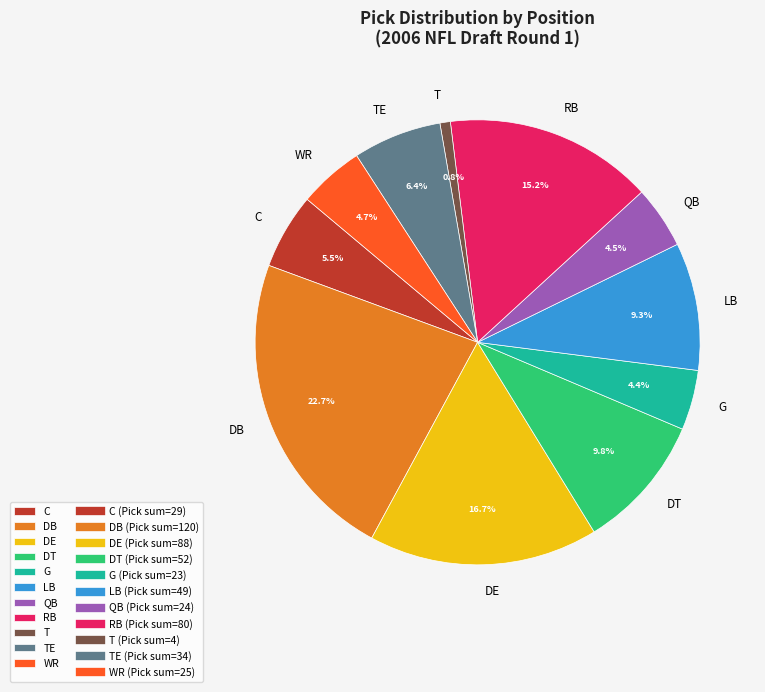

Approximately how many times larger is the value at DT compared to DB?

0.4